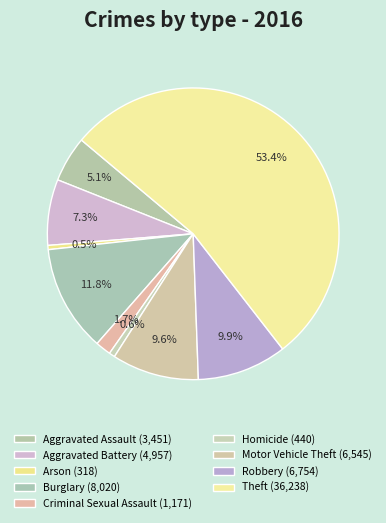

Rank the categories by value from highest to lowest.

Theft, Burglary, Robbery, Motor Vehicle Theft, Aggravated Battery, Aggravated Assault, Criminal Sexual Assault, Homicide, Arson